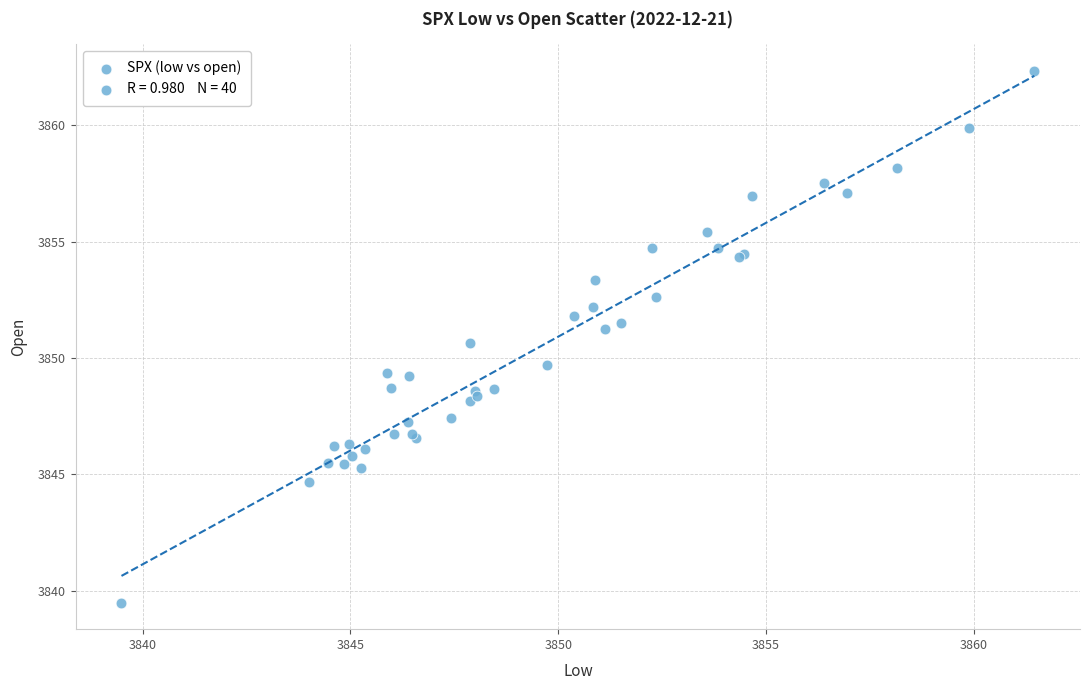

What Y value in the scatter plot is closest to 3850?

3849.7